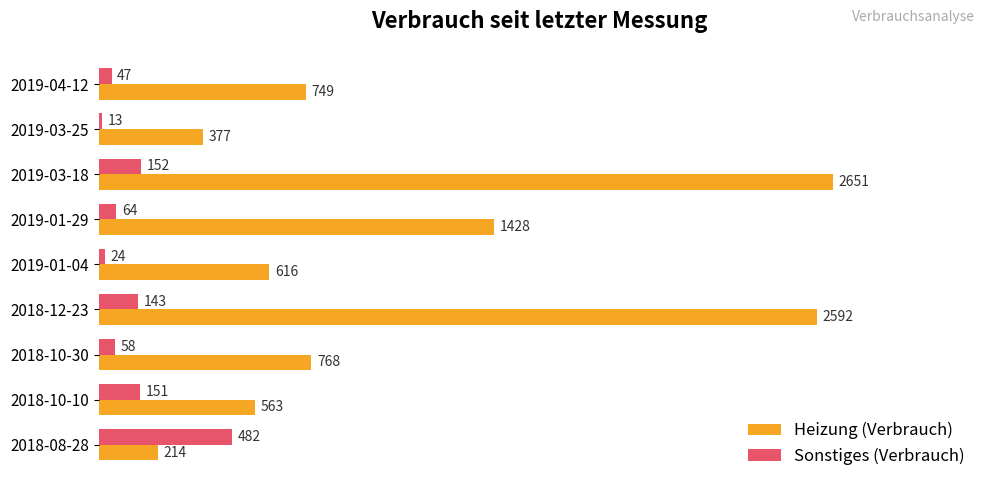

At which label does Heizung (Verbrauch) reach its peak?

2019-03-18